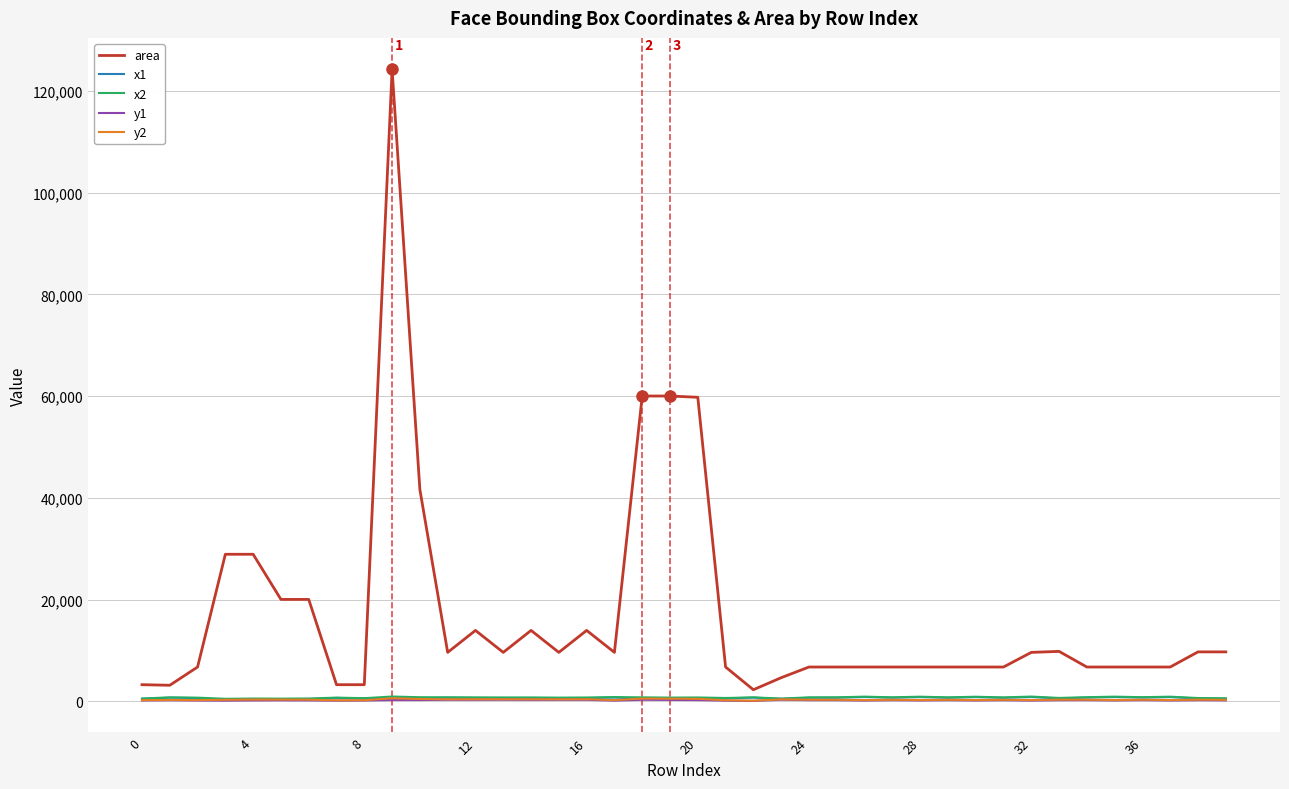

How many lines are shown in the chart?

5